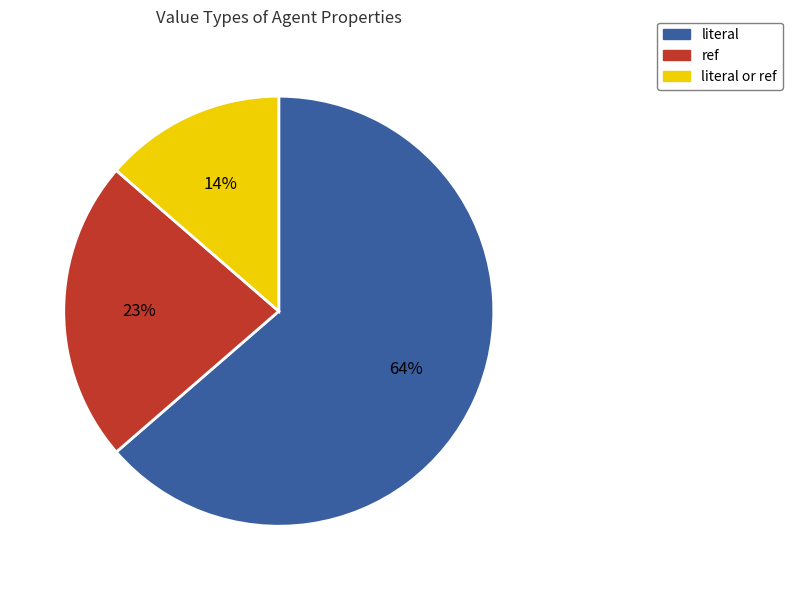

Is the sum of ref and literal greater than half?

Yes